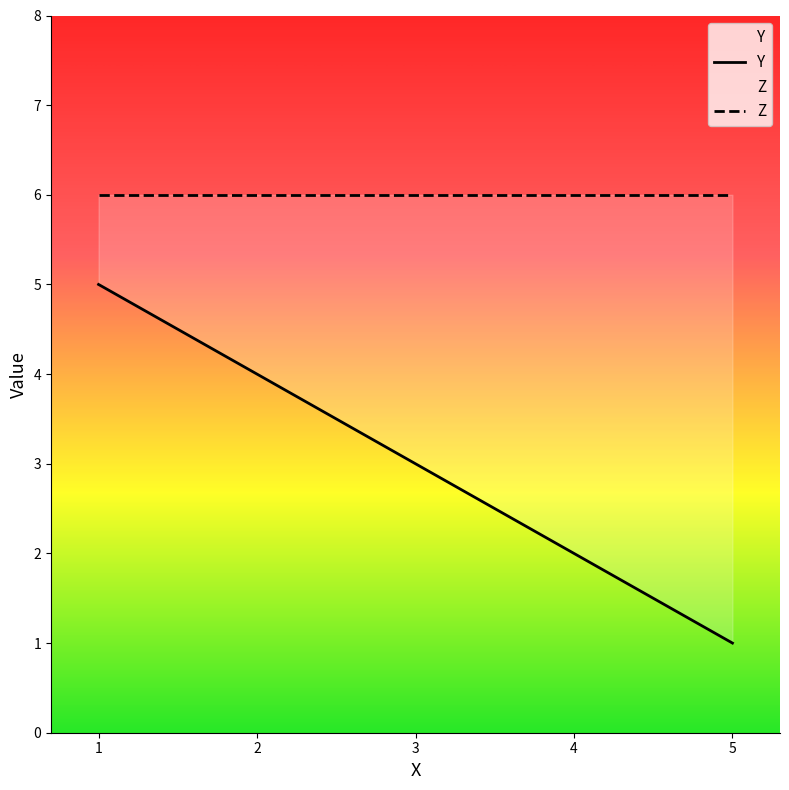

Reading left to right, extract all data points from this chart.

1=5	2=4	3=3	4=2	5=1